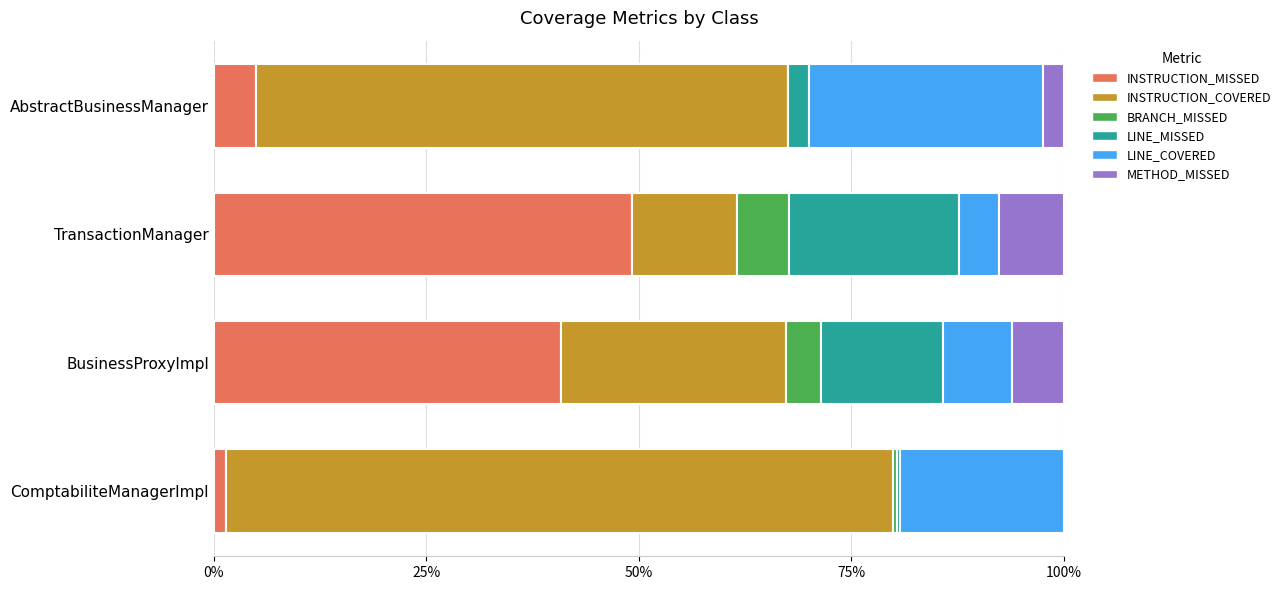

What is the highest value of the INSTRUCTION_MISSED series?

49.2